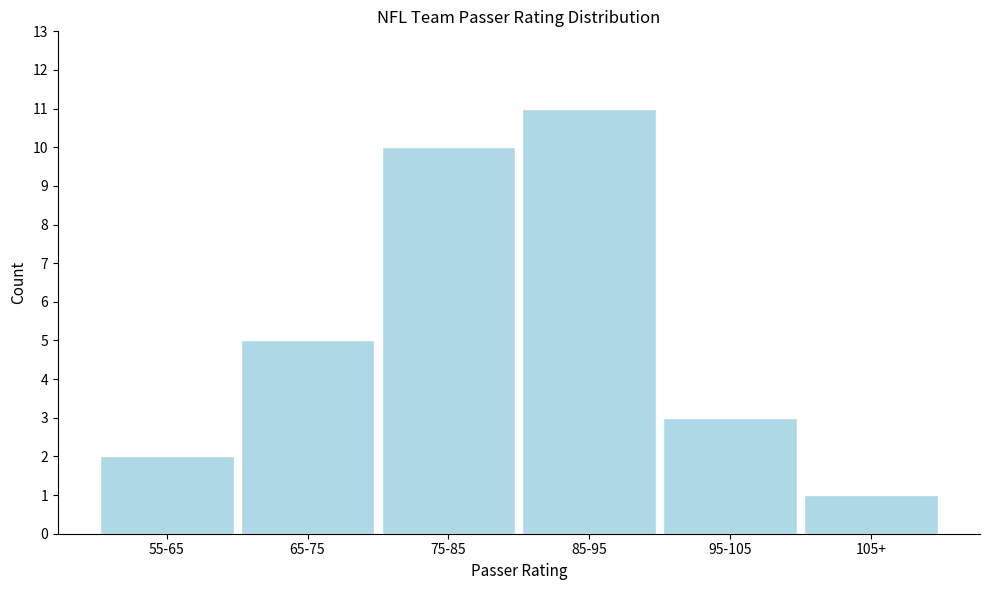

Reading left to right, list all the values displayed in this chart.

2	5	10	11	3	1